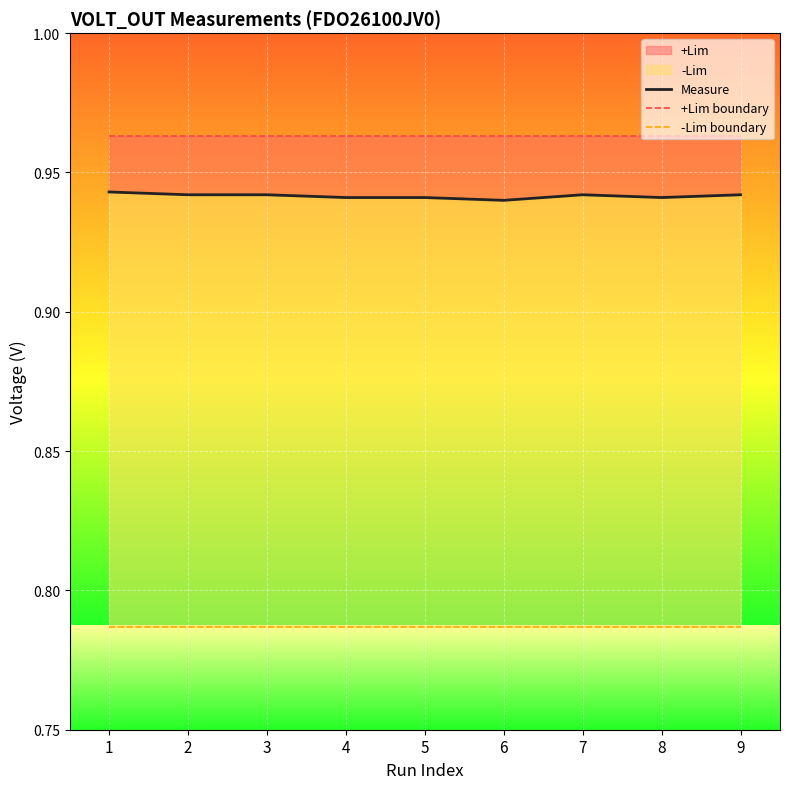

True or false: +Lim boundary has a value of 1.0 at 1.

True